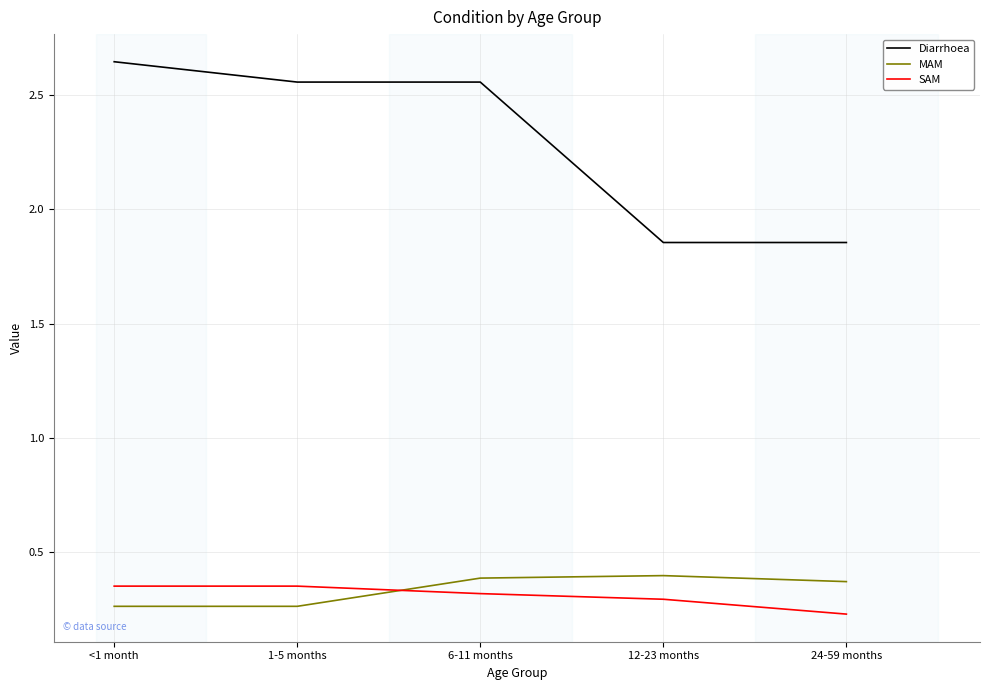

At how many categories does at least one series exceed 1?

5